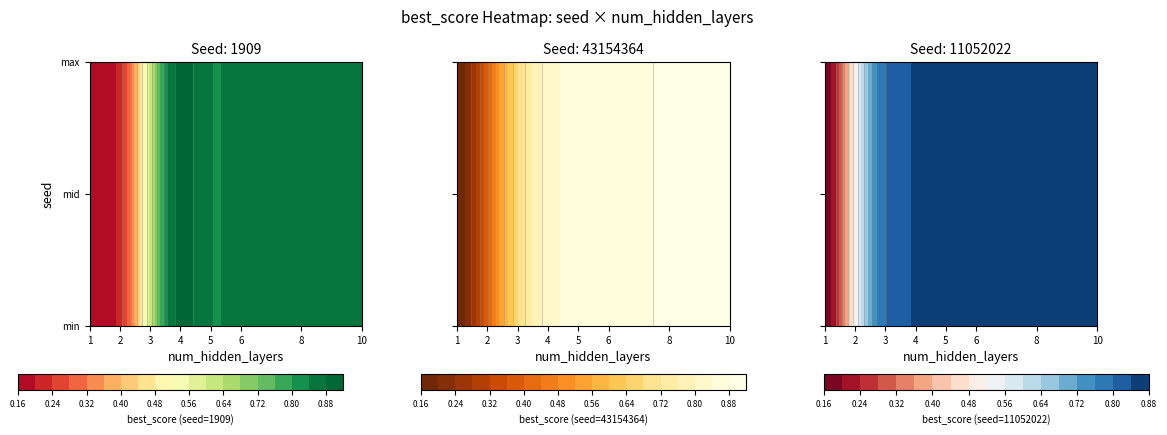

What is the sum of all 43154364 values?

5.8